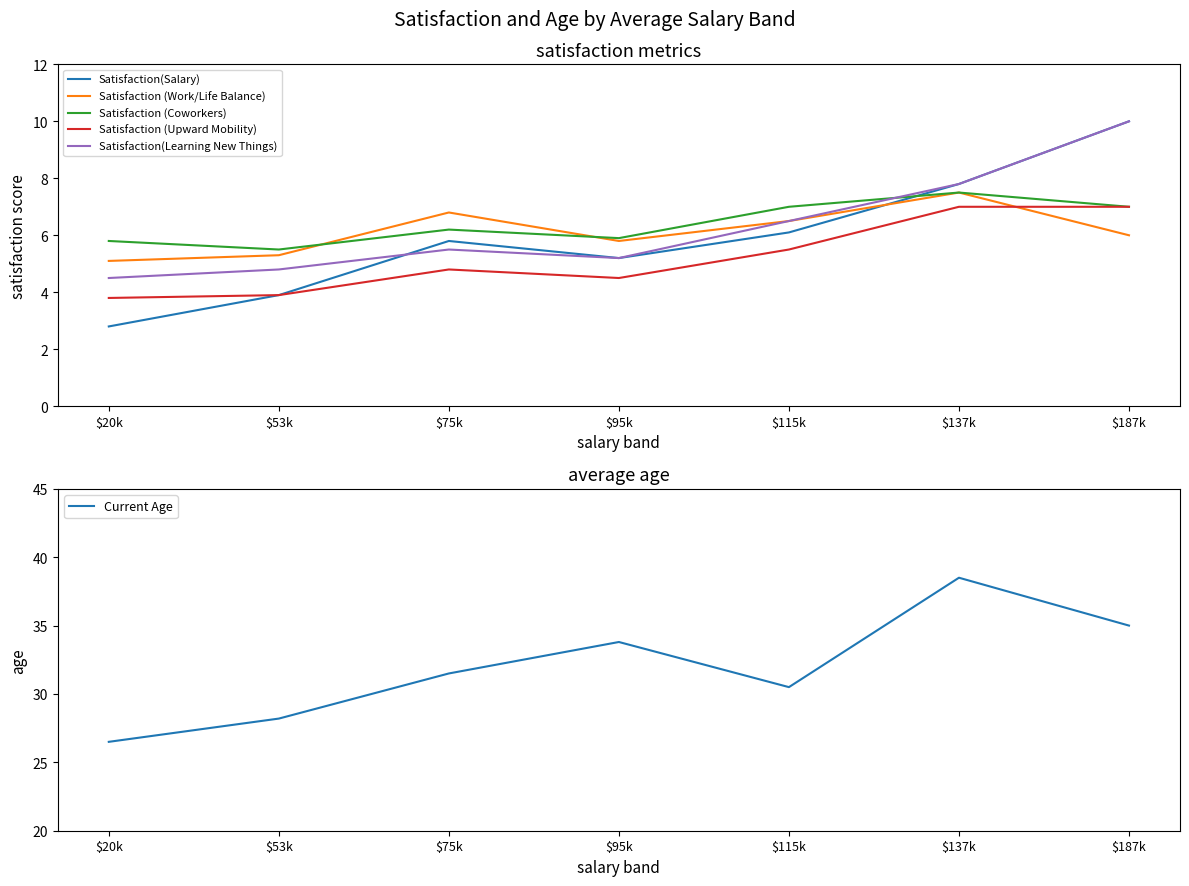

Does the chart have visible grid lines?

No